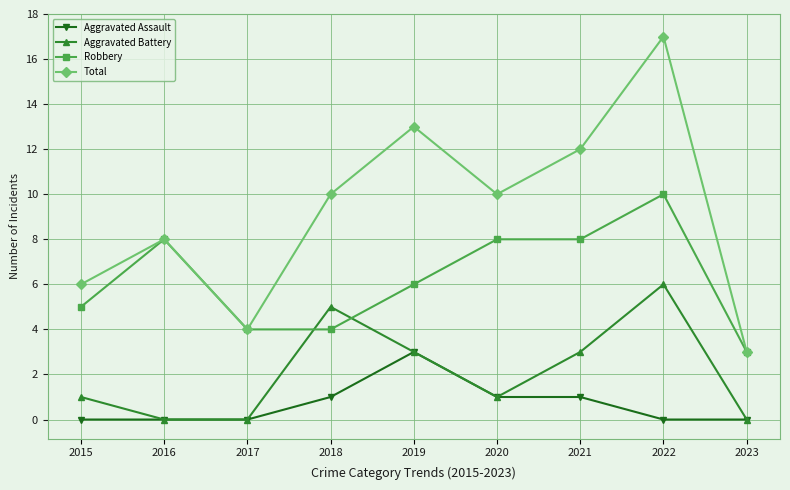

The value of Robbery at 2015 is 7. True or false?

False